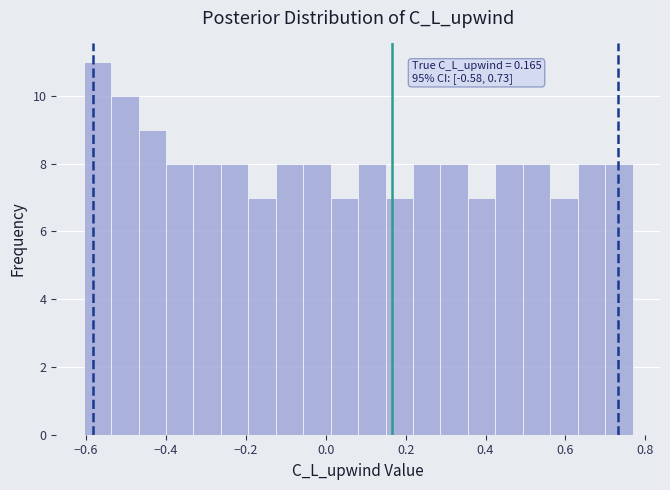

Read against the x-axis, roughly where is the centre of the tallest bar?

-0.58